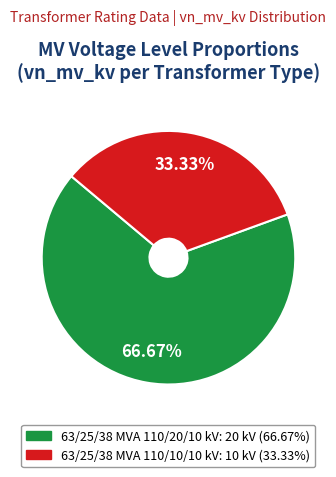

To the nearest percent, what percentage of the pie is 63/25/38 MVA 110/20/10 kV?

67%